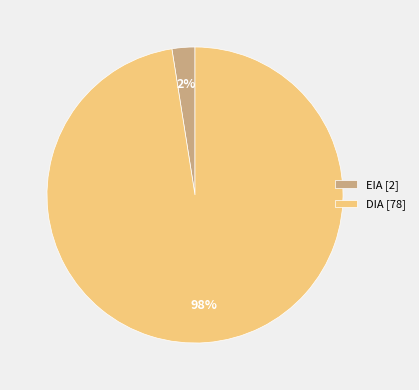

Which slice is the smallest?

EIA [2]